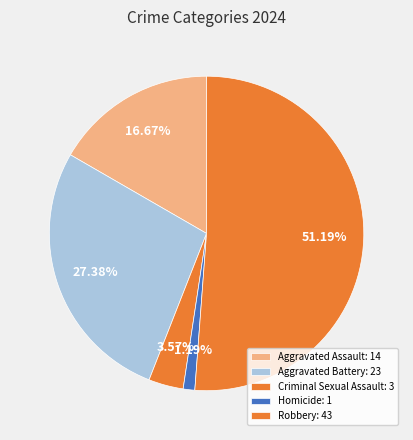

Count the number of slices in the pie.

5